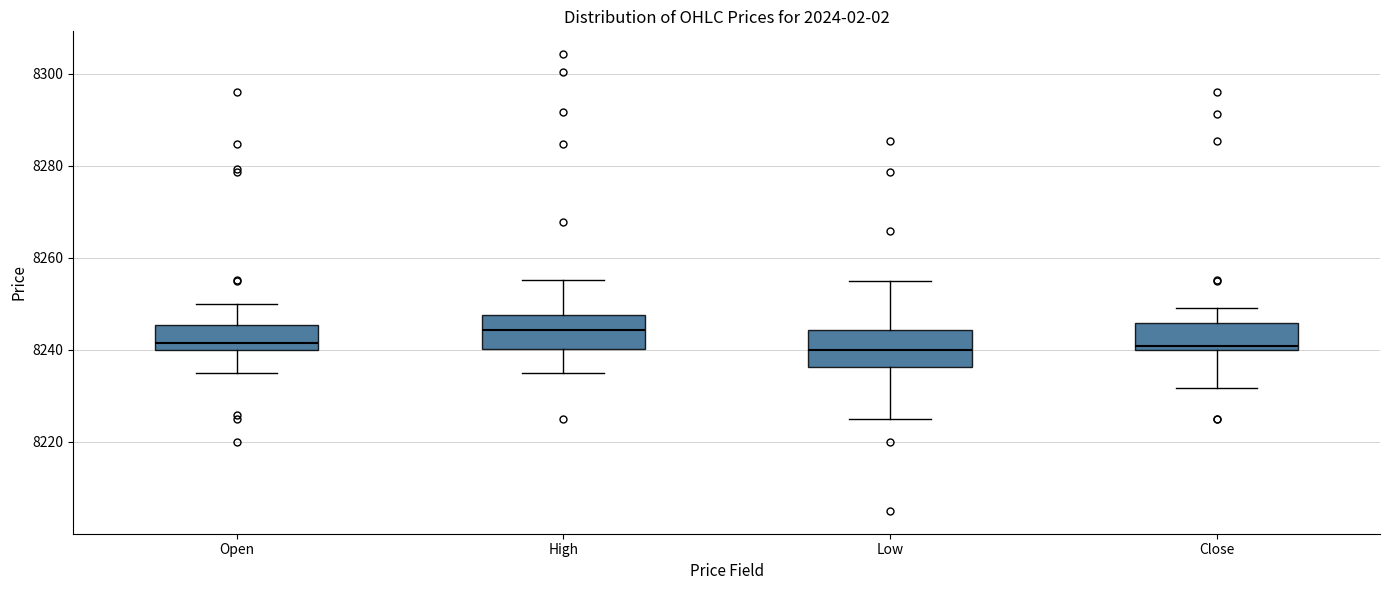

Reading left to right, transcribe this box plot: for each box, give where its median line is, the range the box spans, and where its two whiskers end, as read against the y-axis. The values are not printed on the chart, so give them approximately, as read against the axis.

Open: median 8242, box 8240 to 8246, whiskers 8236 to 8250
High: median 8244, box 8240 to 8248, whiskers 8236 to 8256
Low: median 8240, box 8236 to 8244, whiskers 8224 to 8256
Close: median 8240 (just above the box's lower edge), box 8240 to 8246, whiskers 8232 to 8250